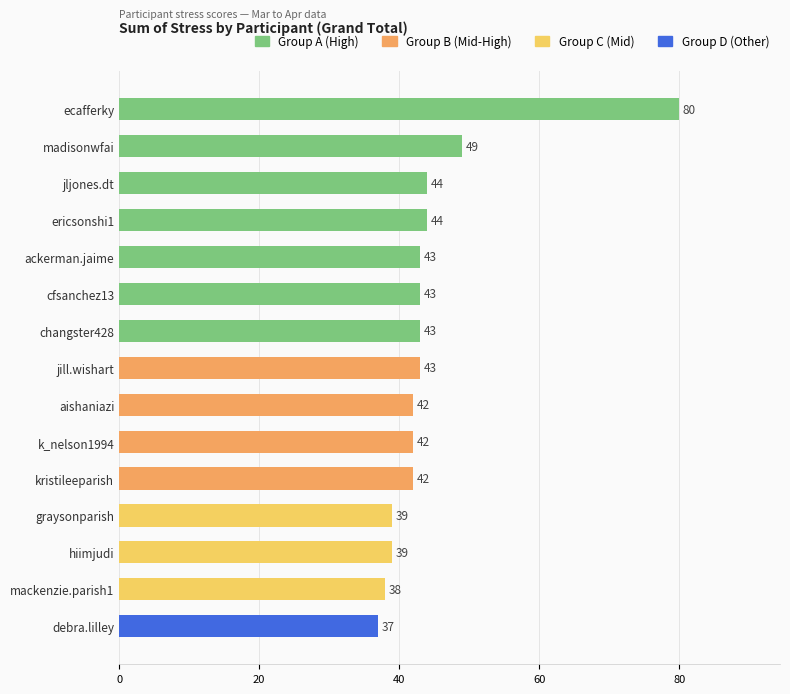

What is the difference between the maximum and minimum values?

43